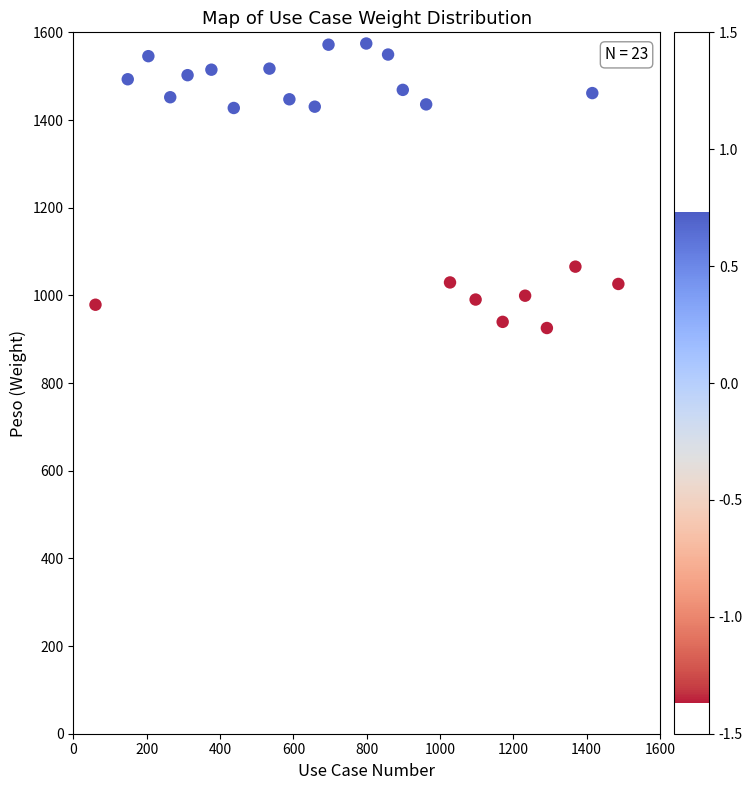

What is the range of X values (max minus min)?

1426.7